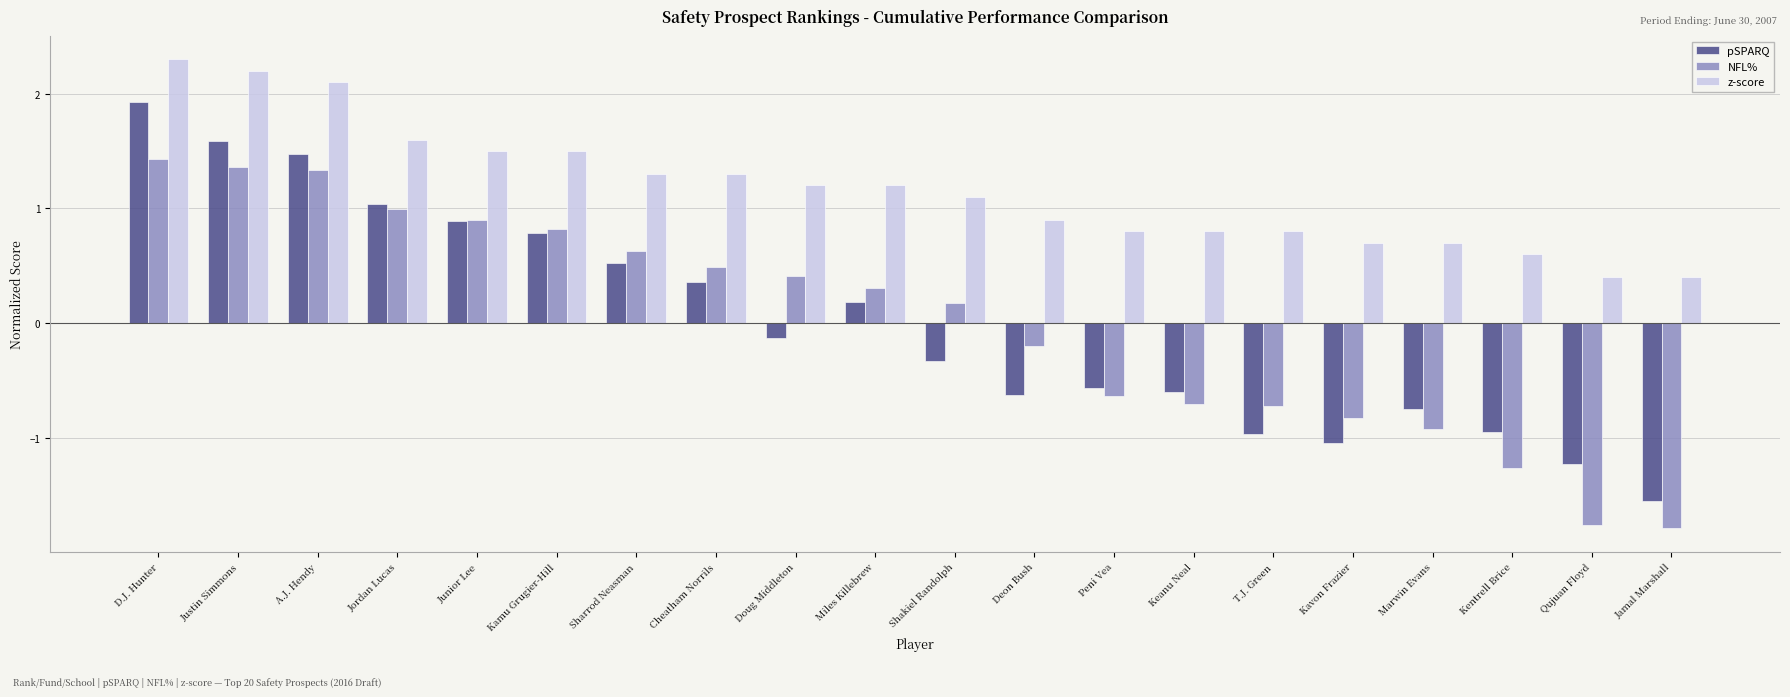

What is the spread (max minus min) of values at Marwin Evans?

1.6